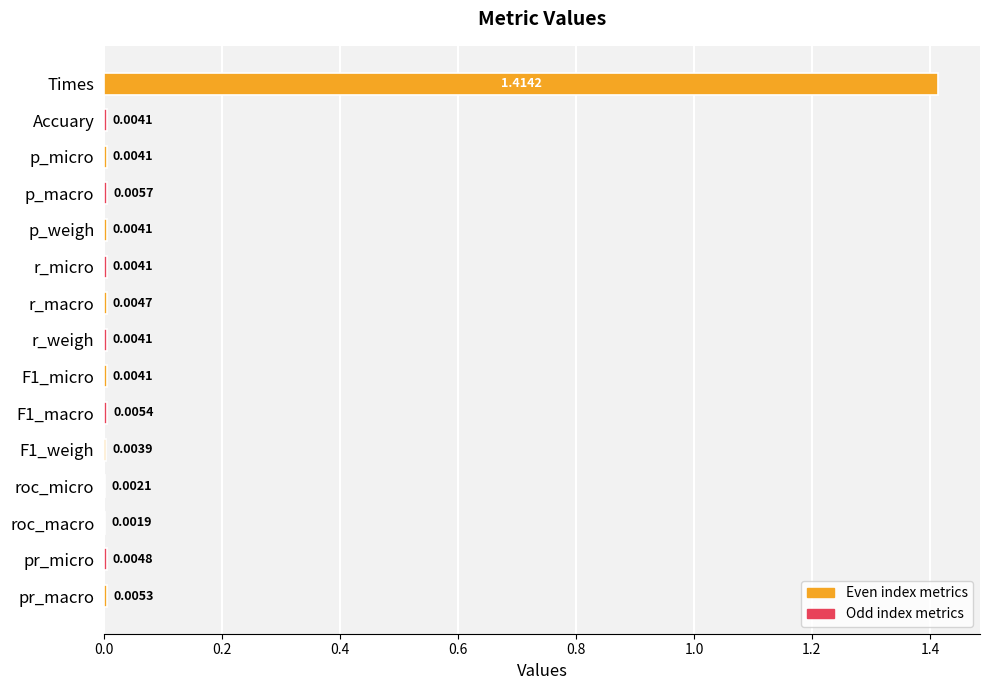

Which label corresponds to the largest value in the chart?

Times